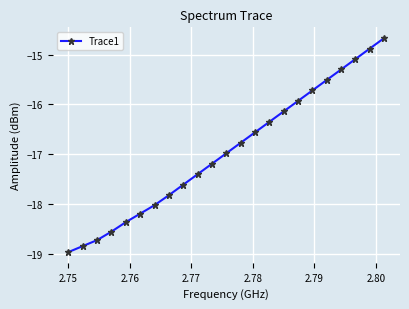

How many values are below -16?

16